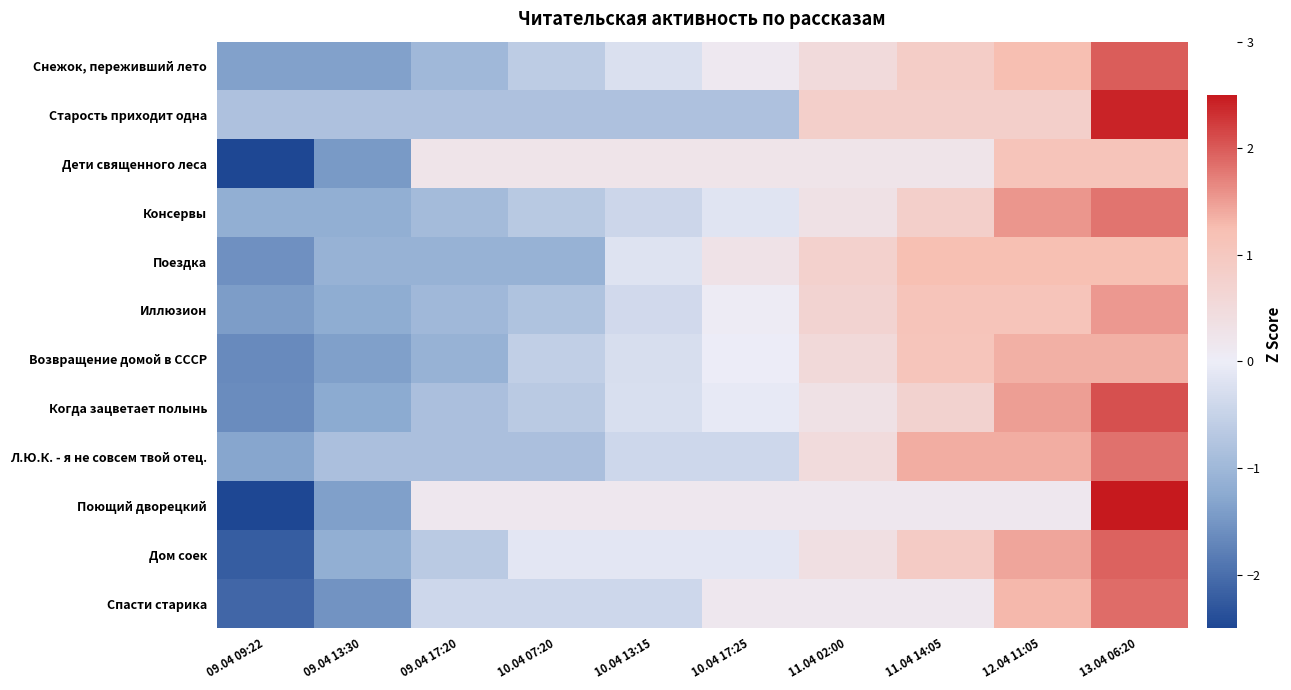

Between 09.04 09:22 and 12.04 11:05, which is larger?

12.04 11:05